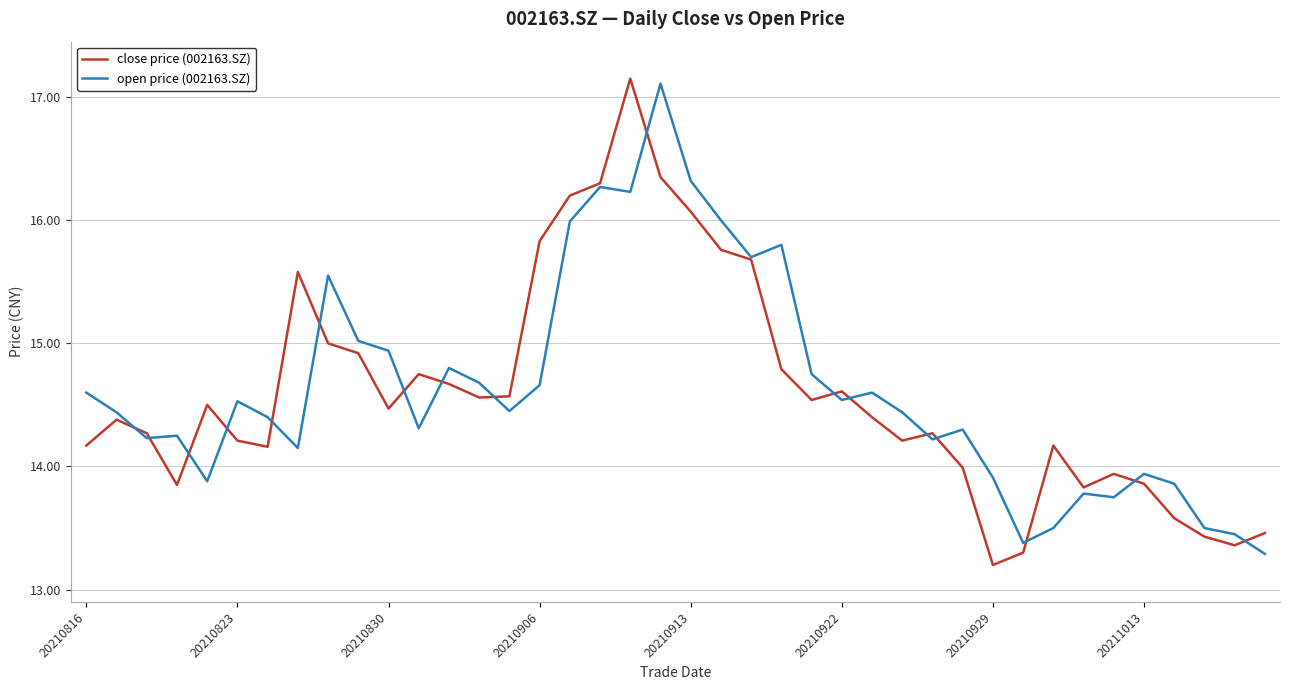

The close price (002163.SZ) series shows 16.1 at 20210913. True or false?

True